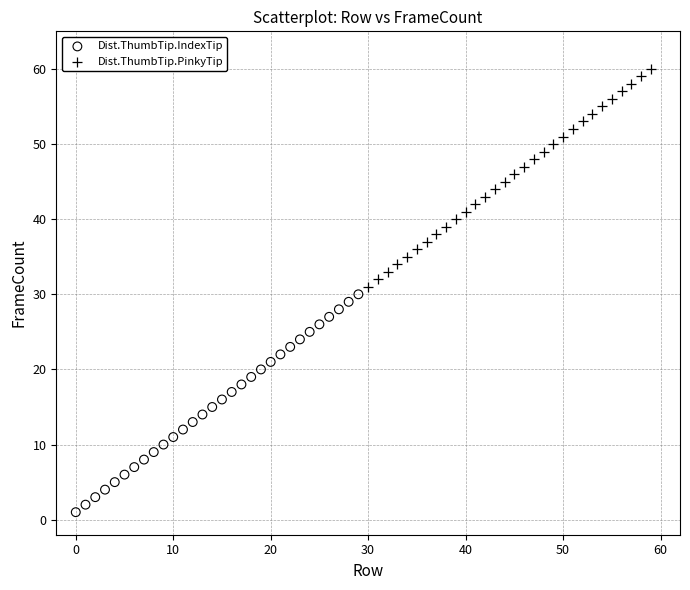

Which series contains the lowest Y value?

Dist.ThumbTip.IndexTip